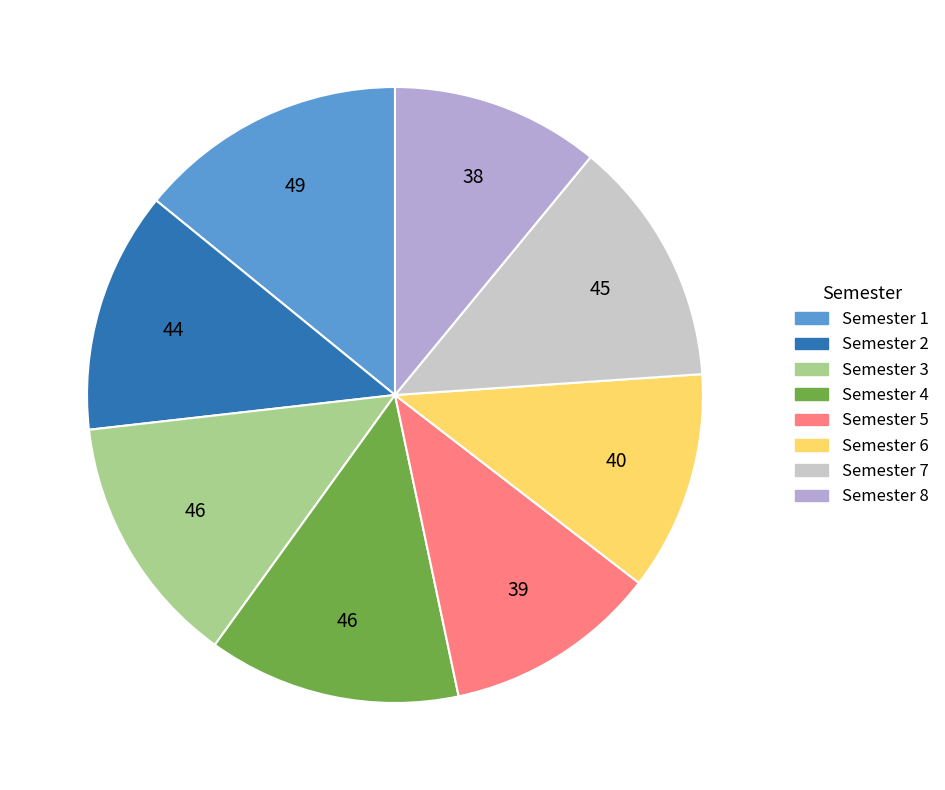

Does Semester 3 represent more than half of the total?

No